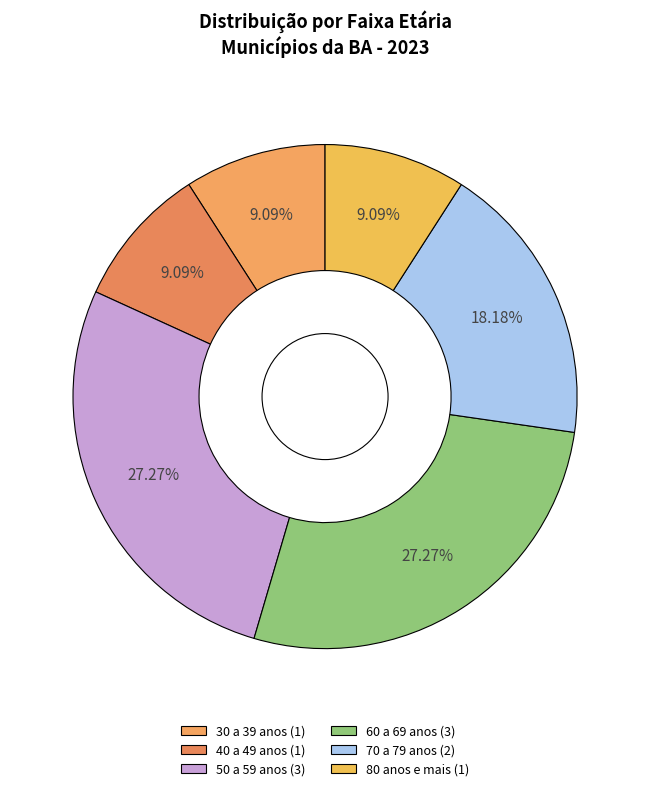

To the nearest percent, what portion does 60 a 69 anos represent?

27%